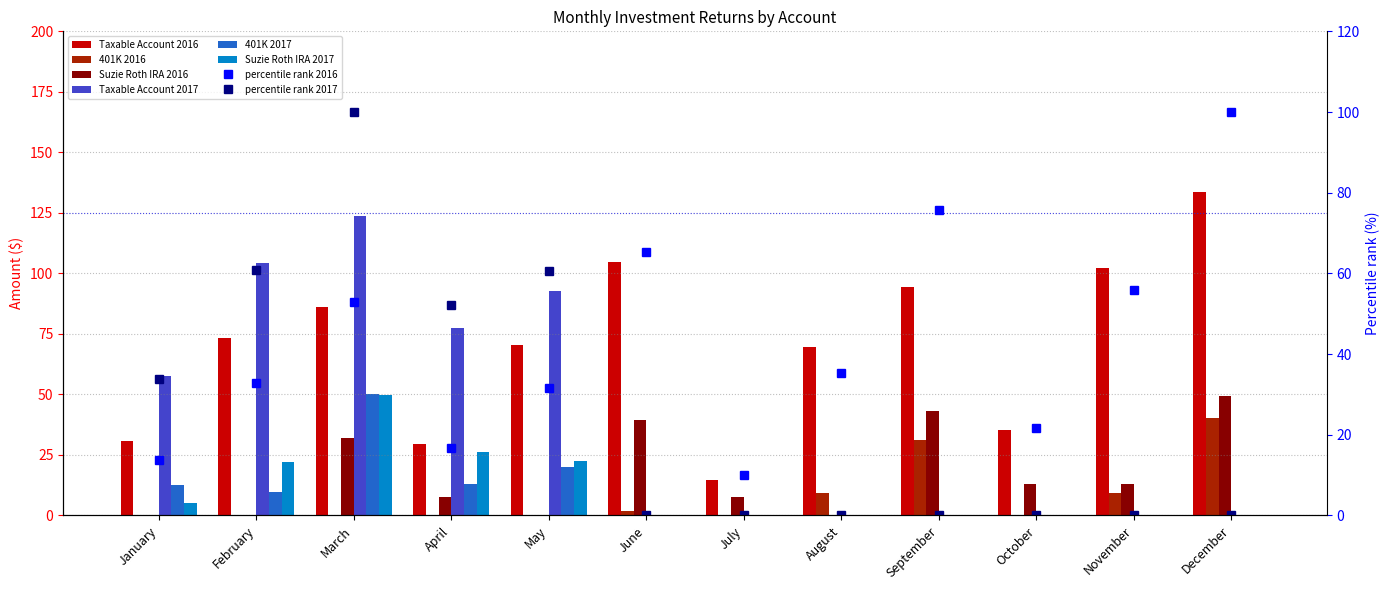

What is the difference between the Suzie Roth IRA 2016 values at September and December?

6.2